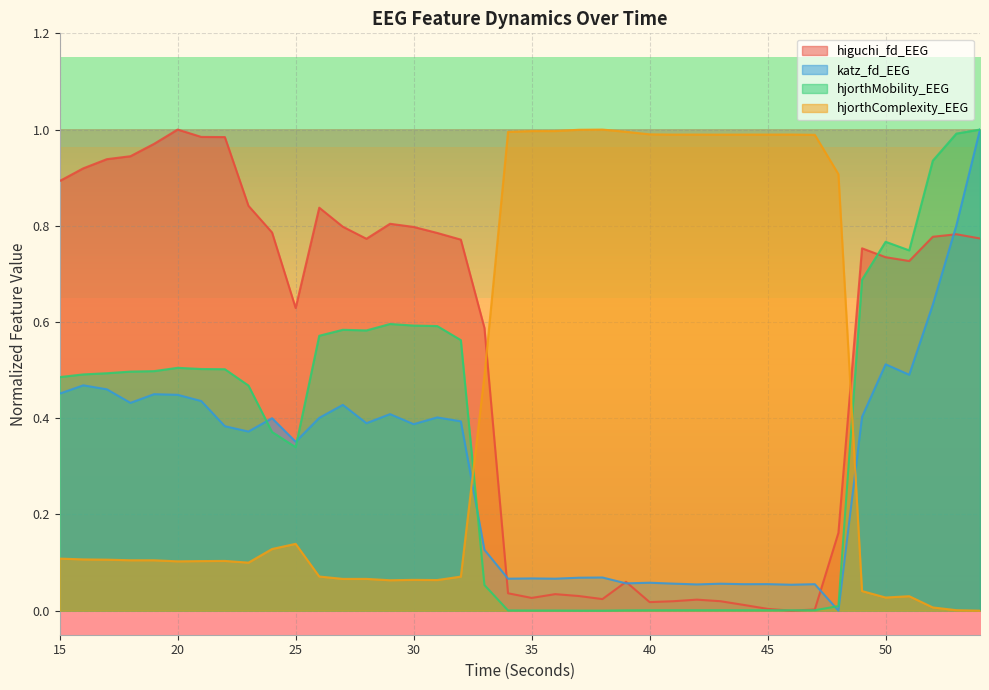

Does the chart display data point markers on the line(s)?

No